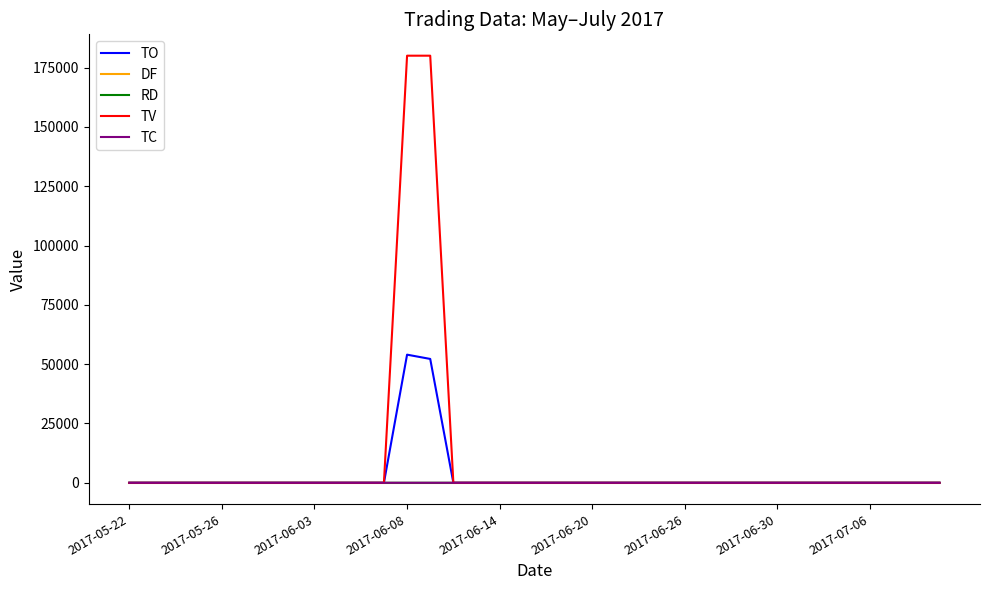

Which series has the widest spread of values?

TV